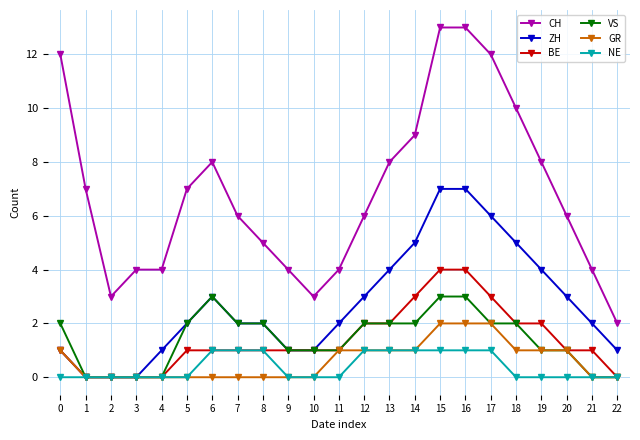

Which series has the largest total across all categories?

CH